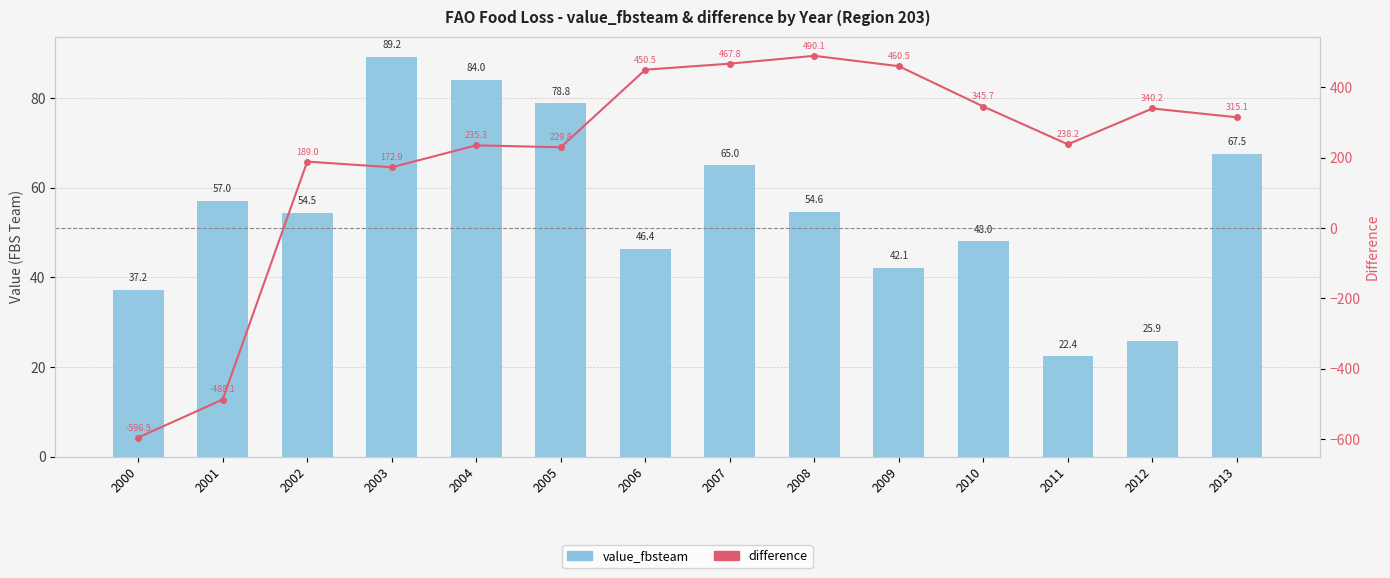

True or false: value_fbsteam has a value of 22.9 at 2008.

False